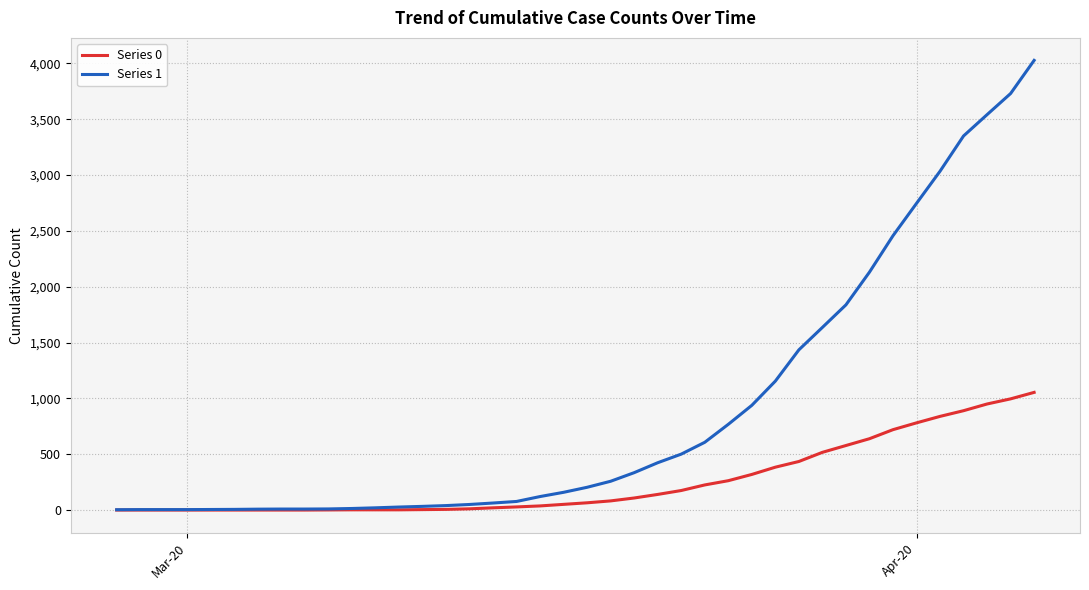

Rank the series by their average value, from lowest to highest.

Series 0, Series 1